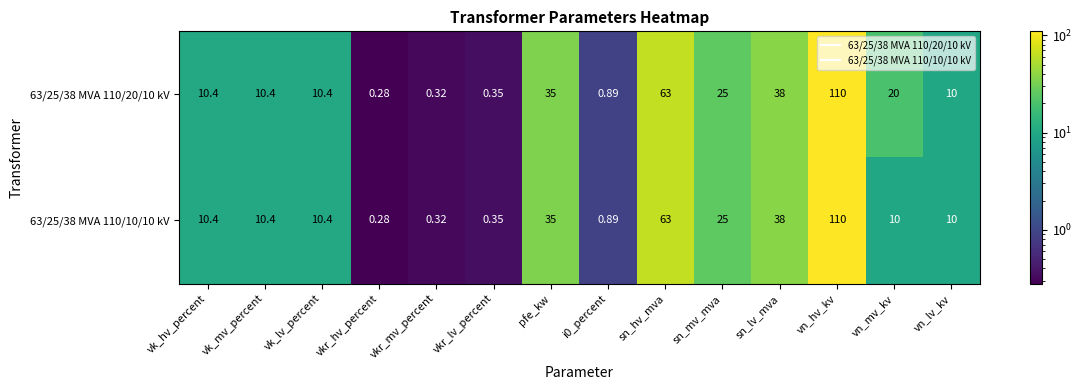

At which category does the chart reach its minimum across all series?

vkr_hv_percent